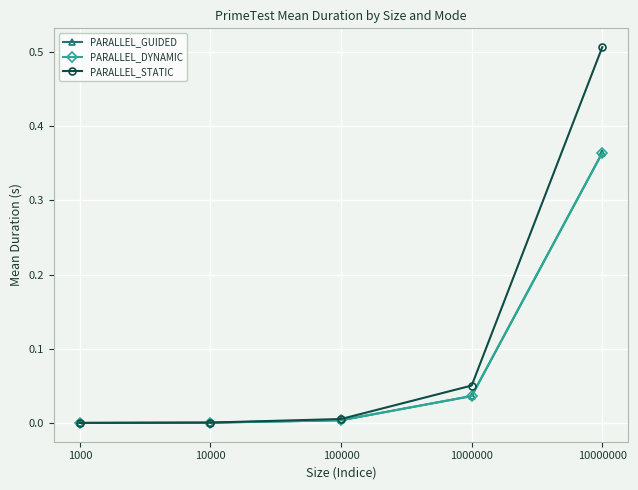

Which label corresponds to the largest value in the chart?

10000000